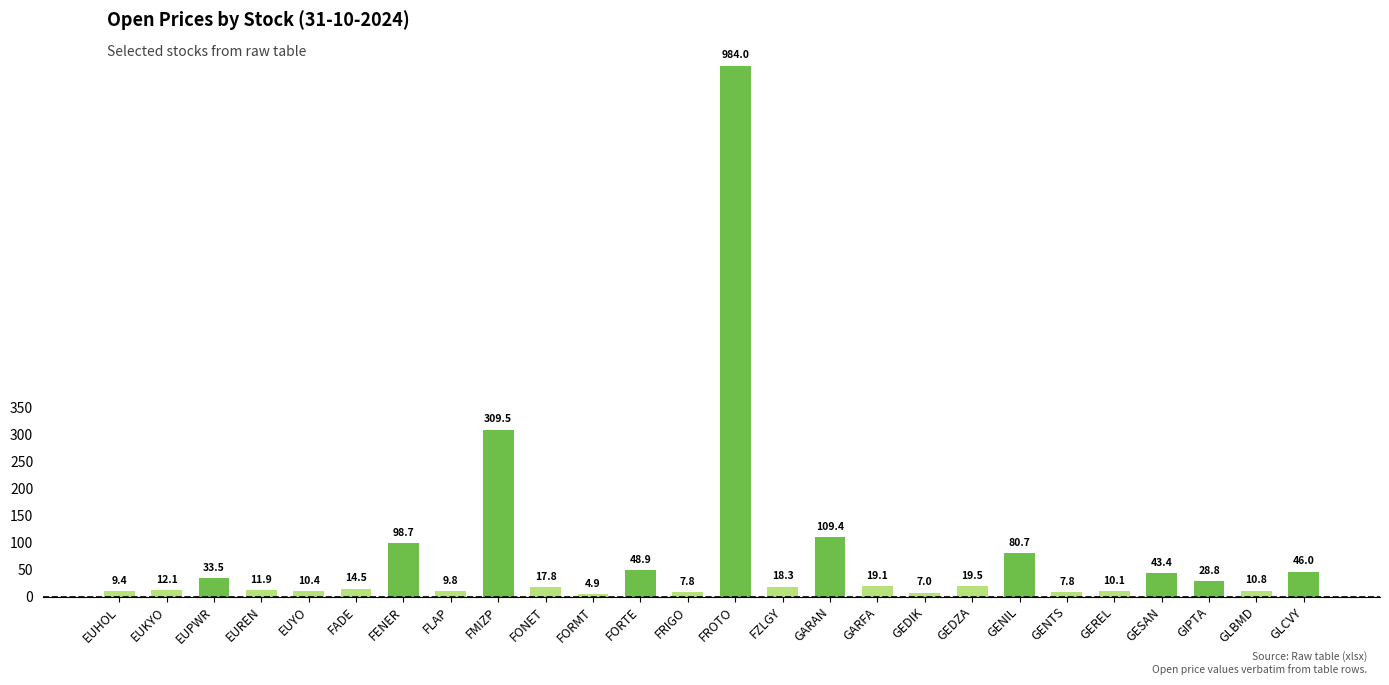

At which category does the chart reach its minimum across all series?

FORMT